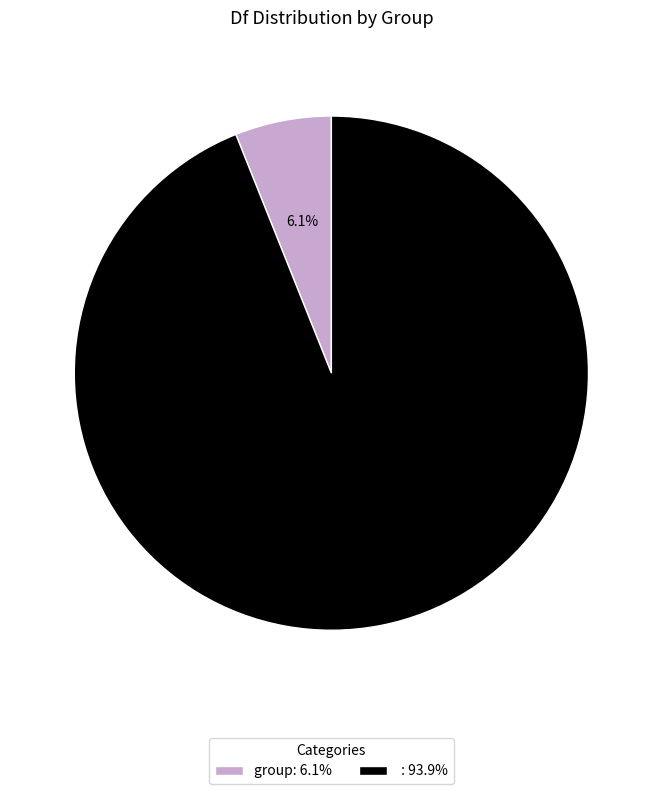

Do group: 6.1% and : 93.9% together represent more than half of the pie?

Yes